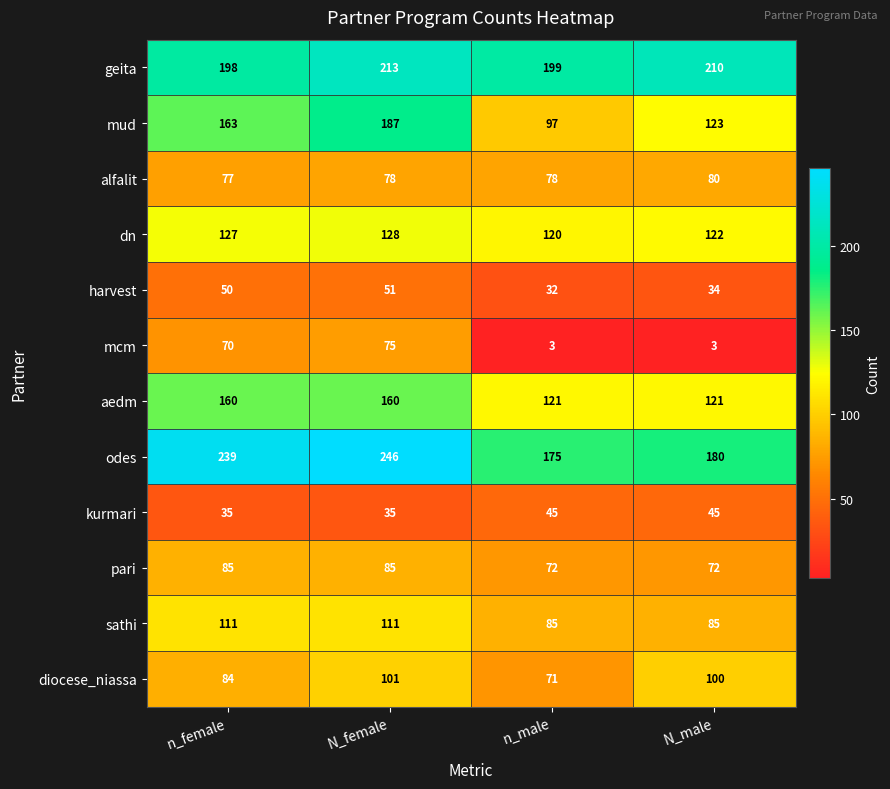

What is the total value across all series at N_male?

1175